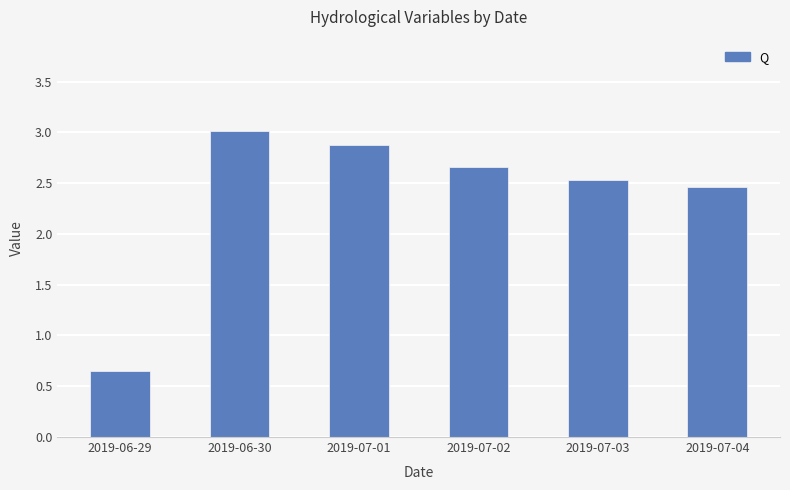

Which label corresponds to the smallest value in the chart?

2019-06-29